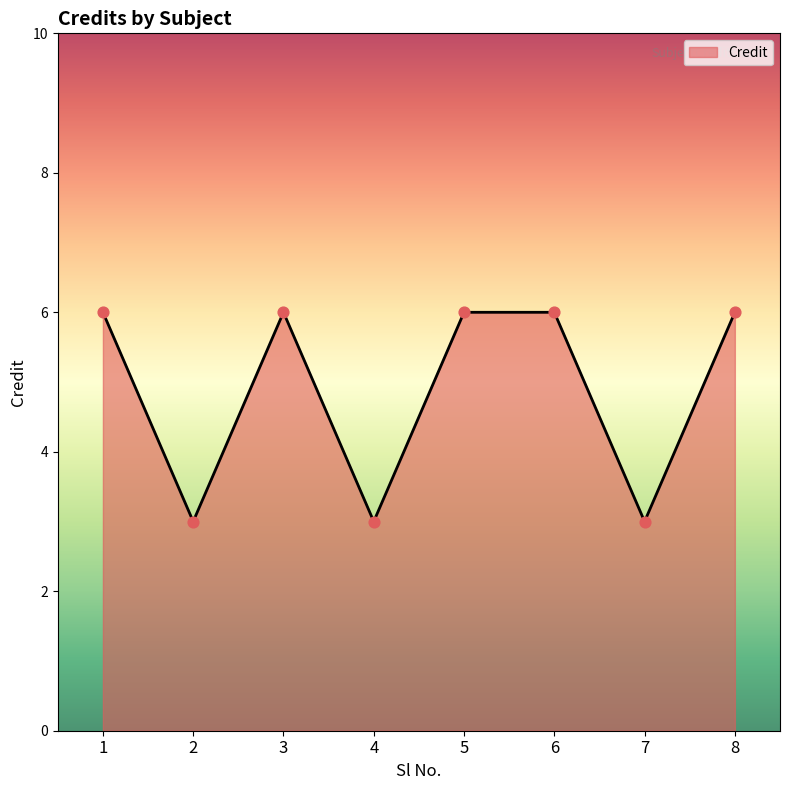

Approximately how many times larger is the value at 8 compared to 6?

1.0